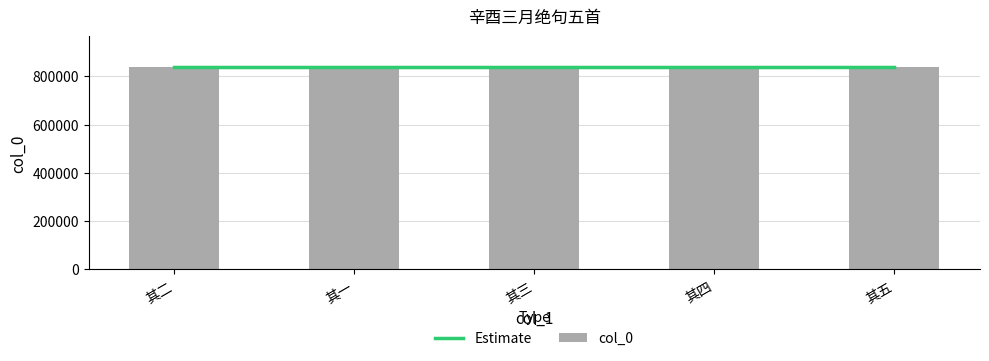

The value at 其四 is 1280344. True or false?

False